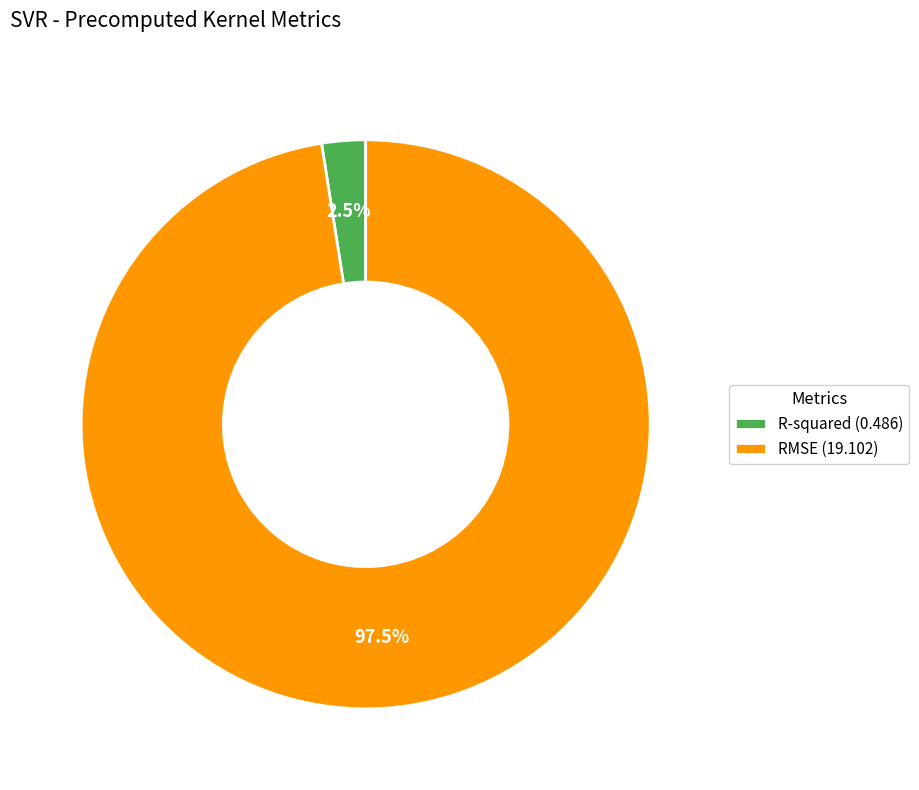

Does any single category account for the majority?

Yes